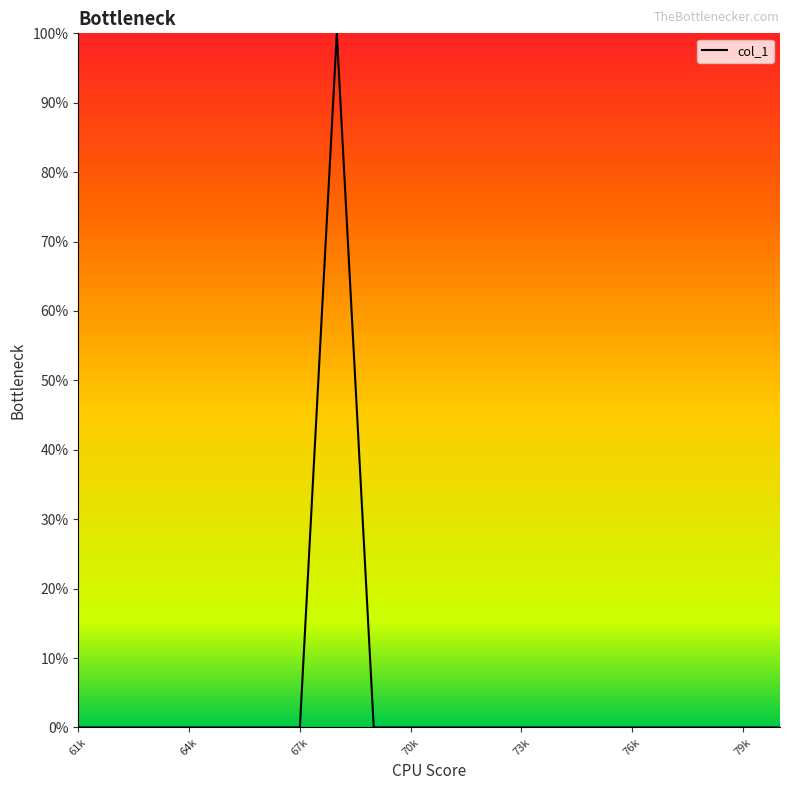

What is the maximum value shown in the chart?

100